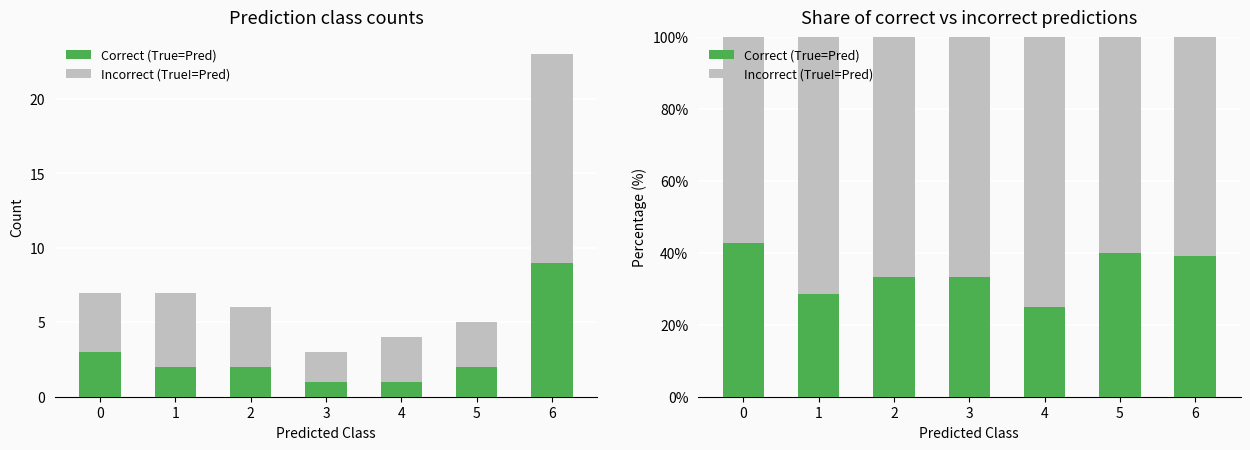

What are all the series names shown in the legend?

Correct (True=Pred), Incorrect (True!=Pred)